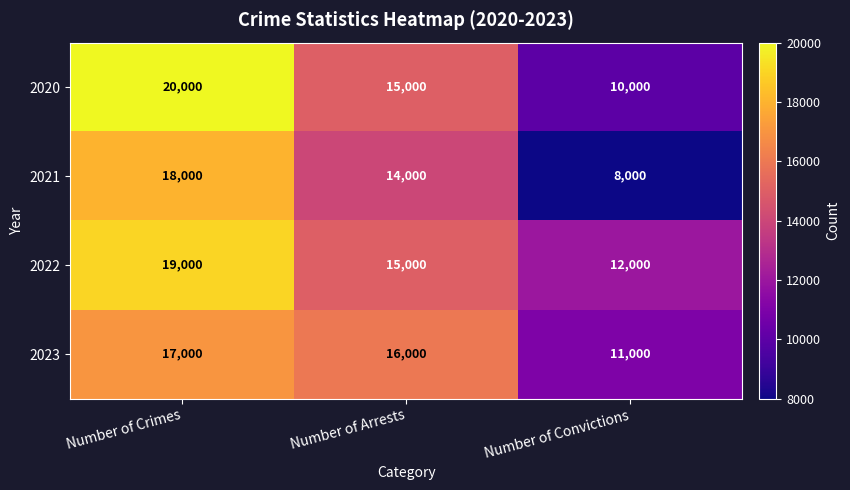

Which label corresponds to the smallest value in the chart?

Number of Convictions